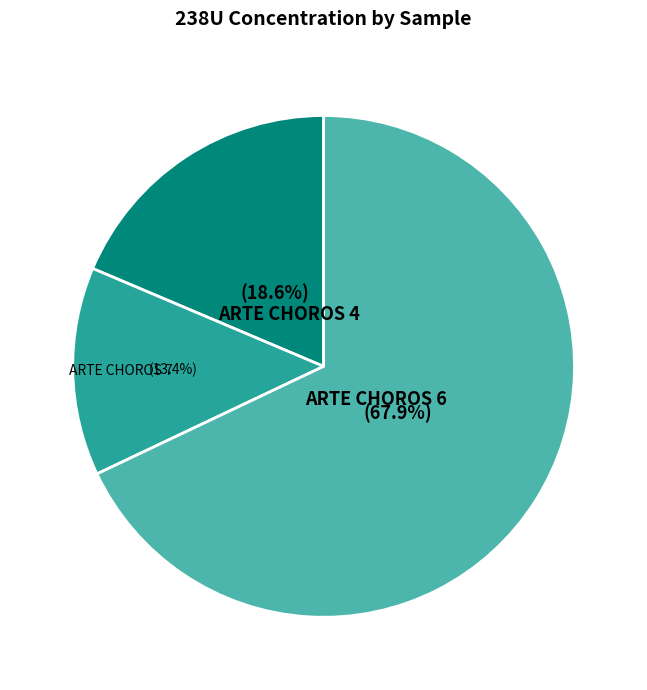

To the nearest percent, what is the combined percentage of ARTE CHOROS 4 and ARTE CHOROS 7?

32%